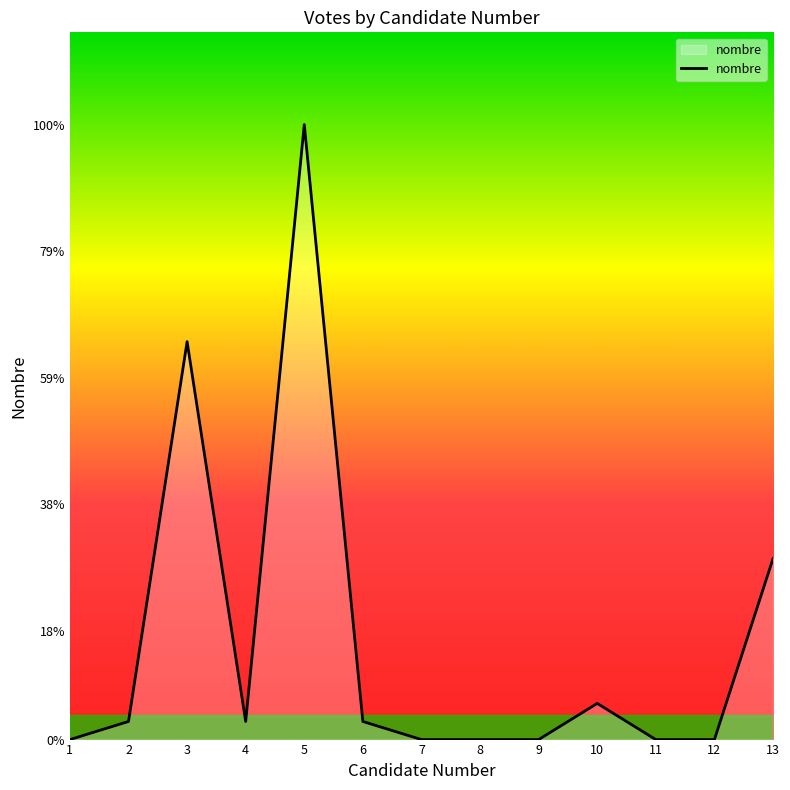

Where is the data nearest to the value 17?

3